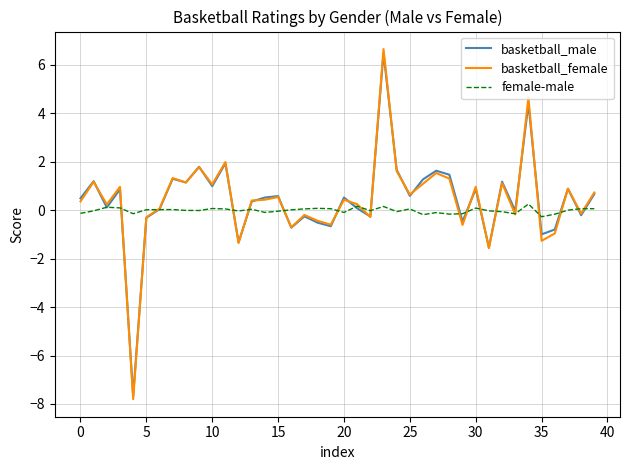

Which series has the largest range (max minus min)?

basketball_female